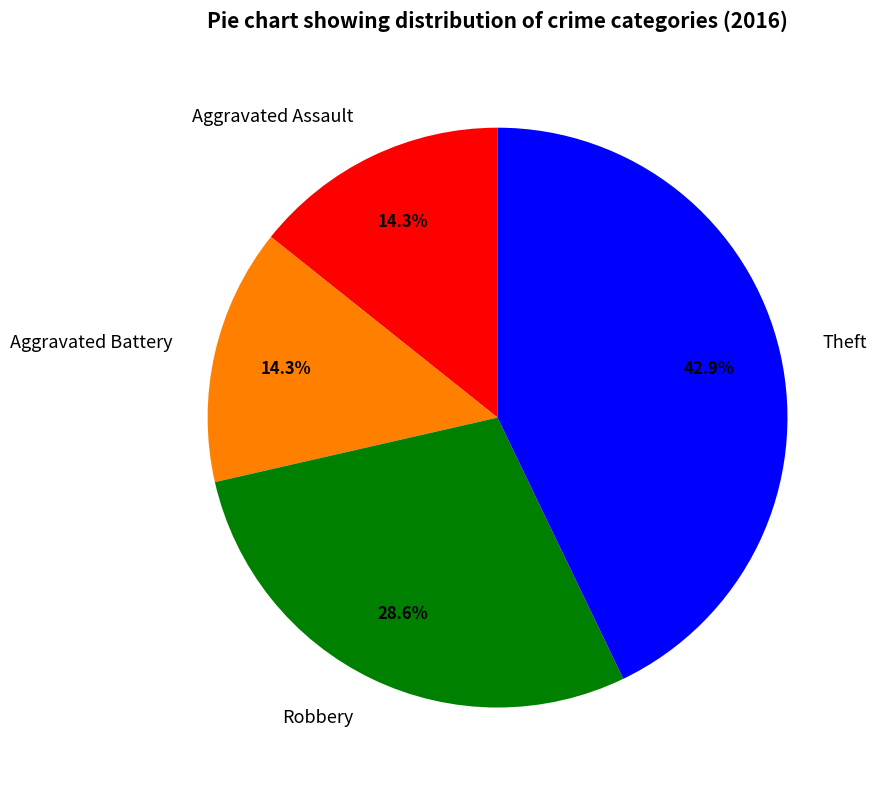

To the nearest percent, what is the average slice percentage?

25%